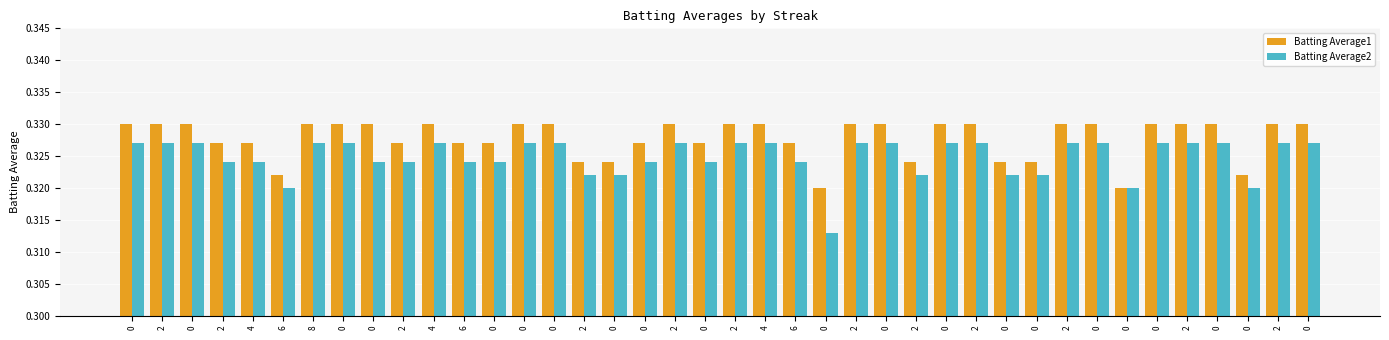

How many data points does each series have?

40